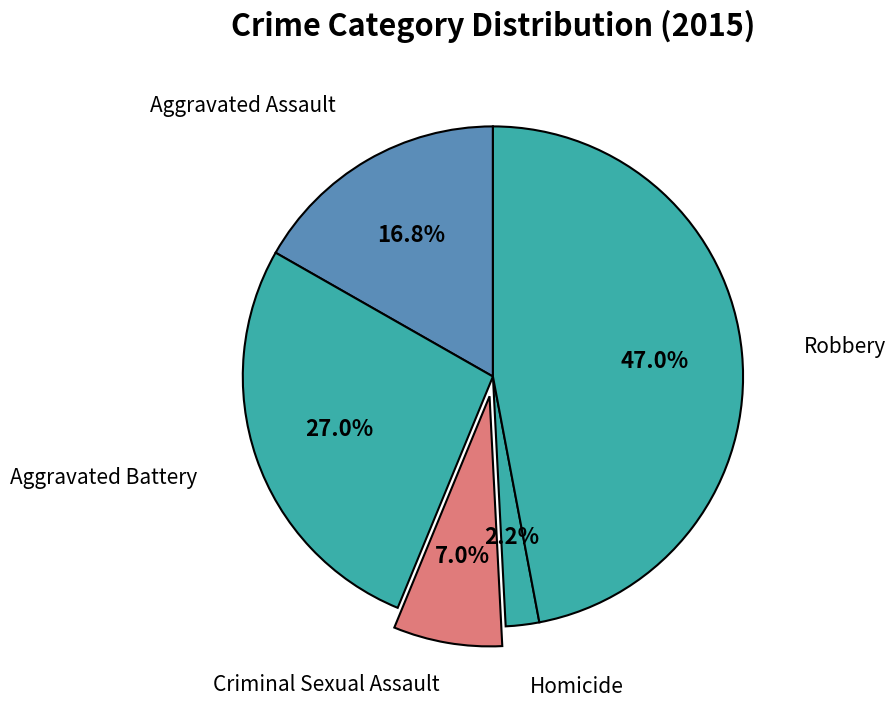

Does any single category account for the majority?

No